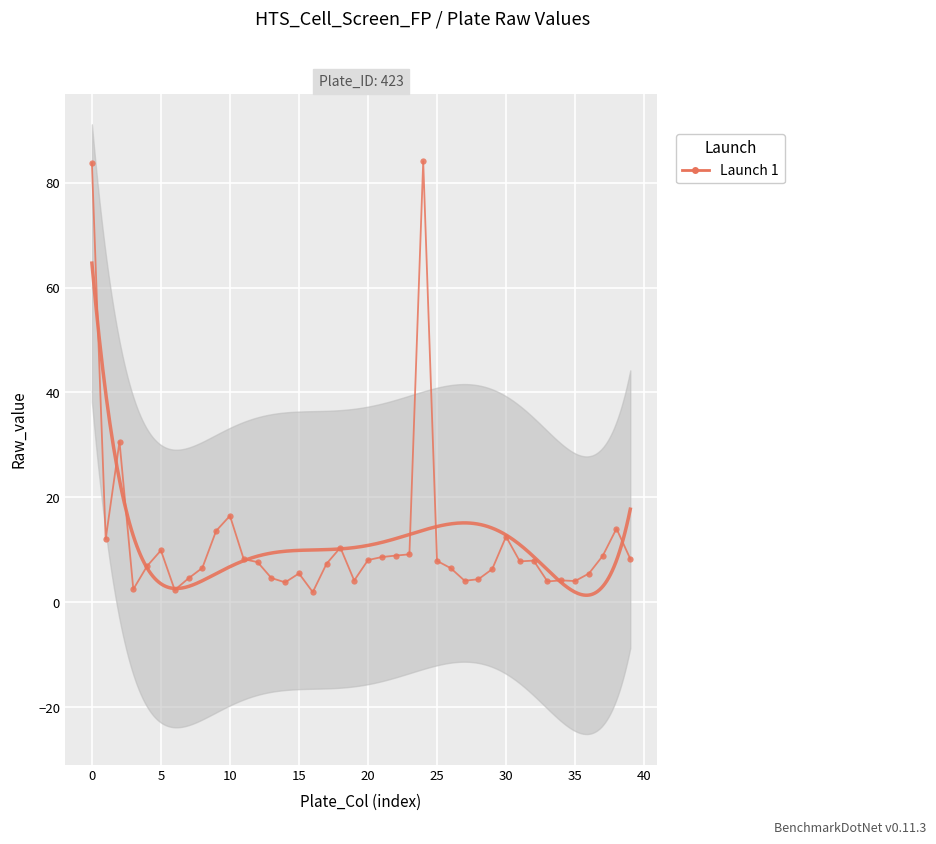

Which category has the highest value across all series?

24